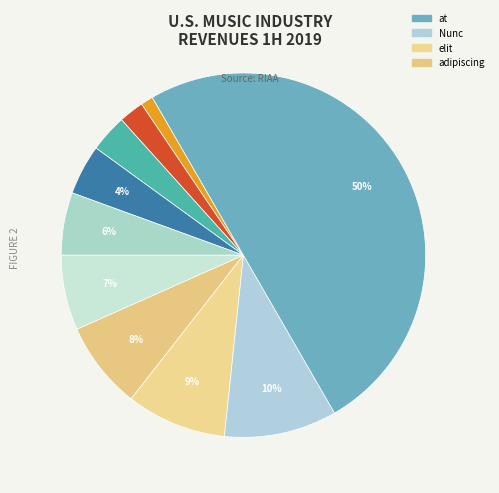

Count the number of slices in the pie.

10